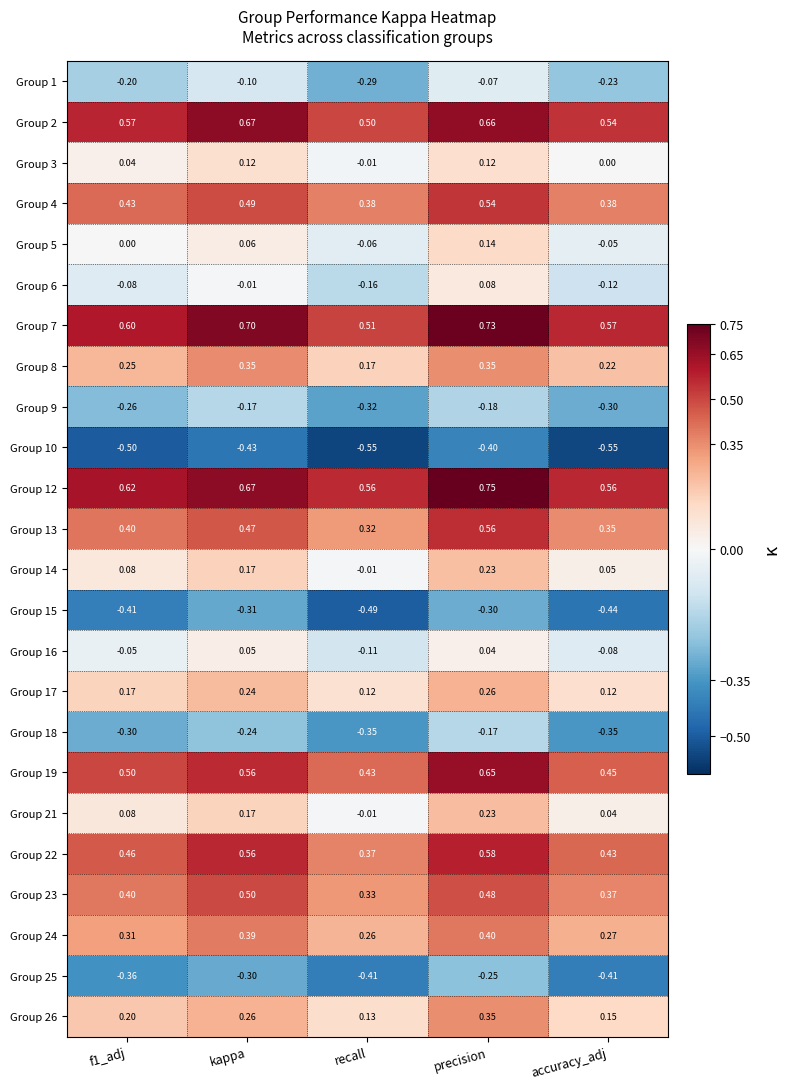

How many distinct data groups are displayed?

24